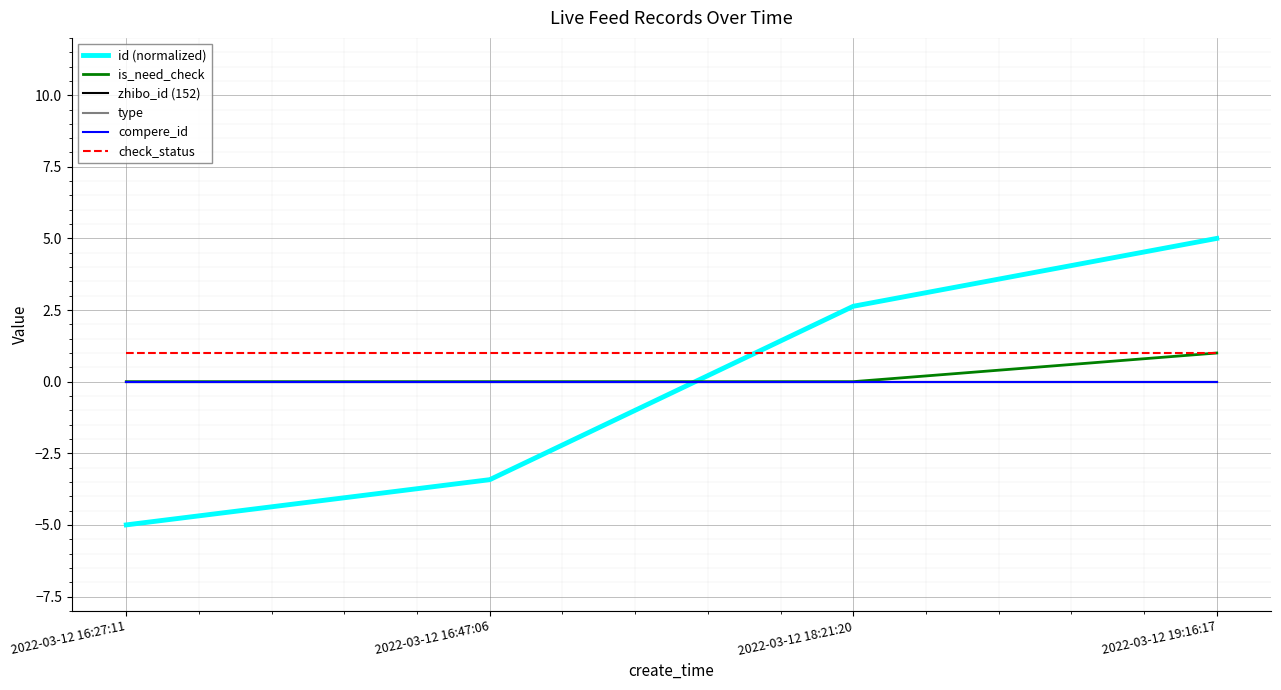

What is the average value of the id (normalized) series?

-0.2